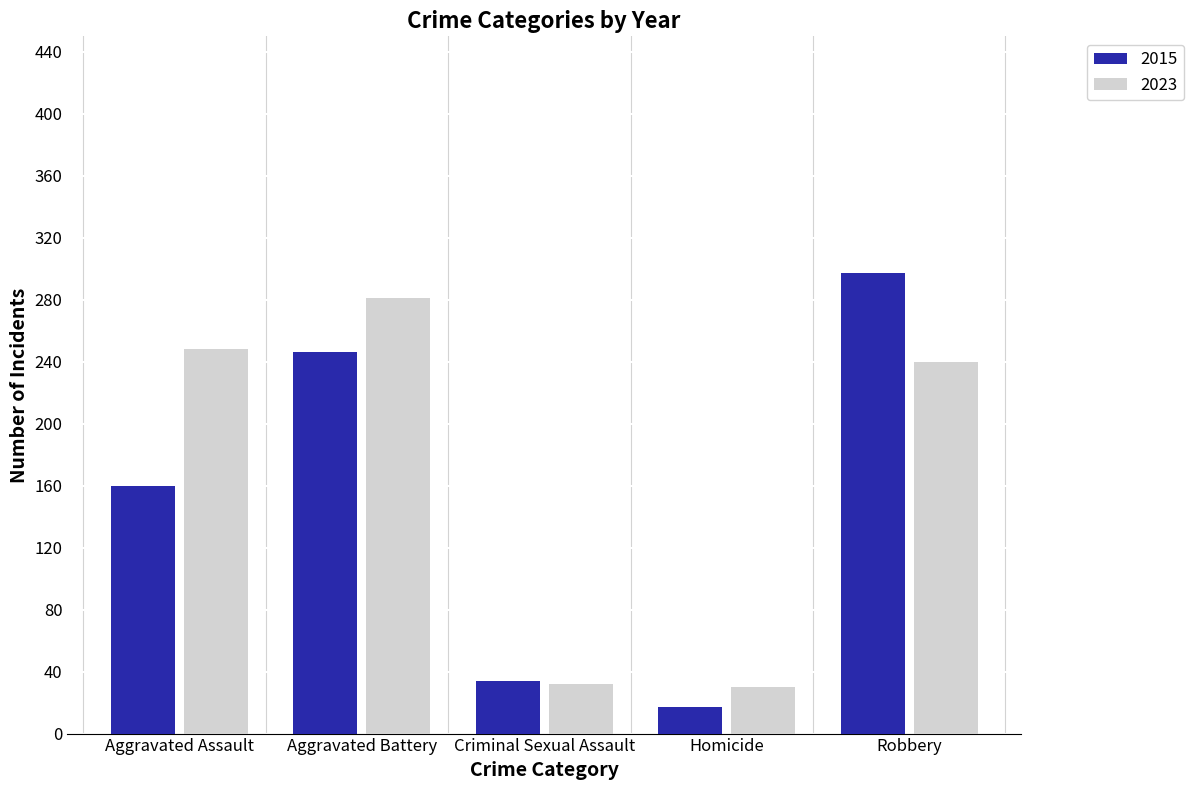

What is the difference between the maximum and minimum values in the 2023 series?

251